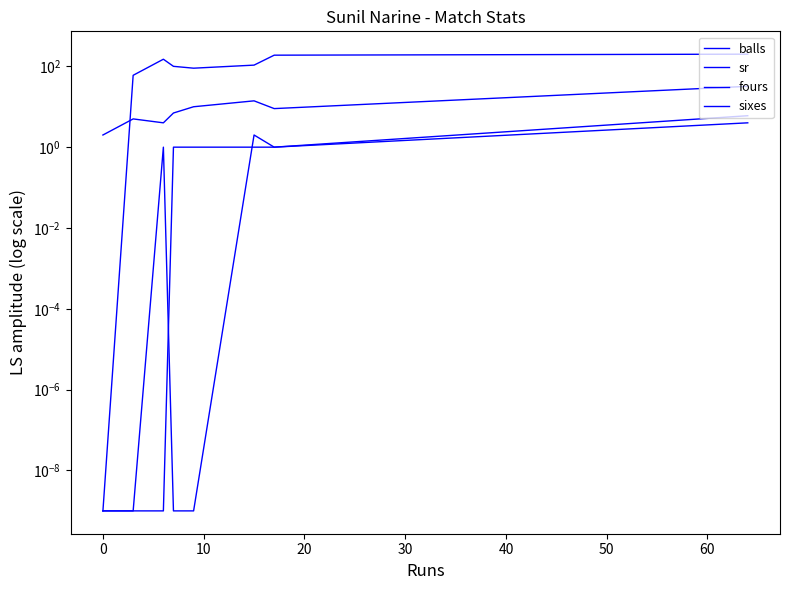

What position from the right is 20?

6